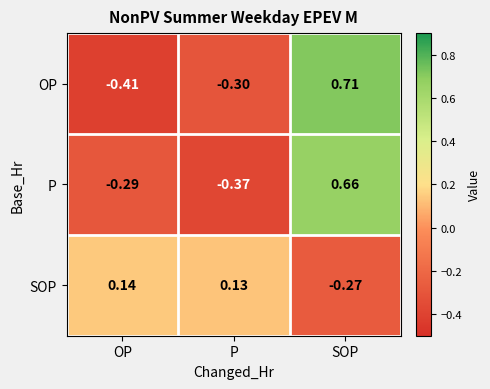

At which category does the chart reach its minimum across all series?

OP